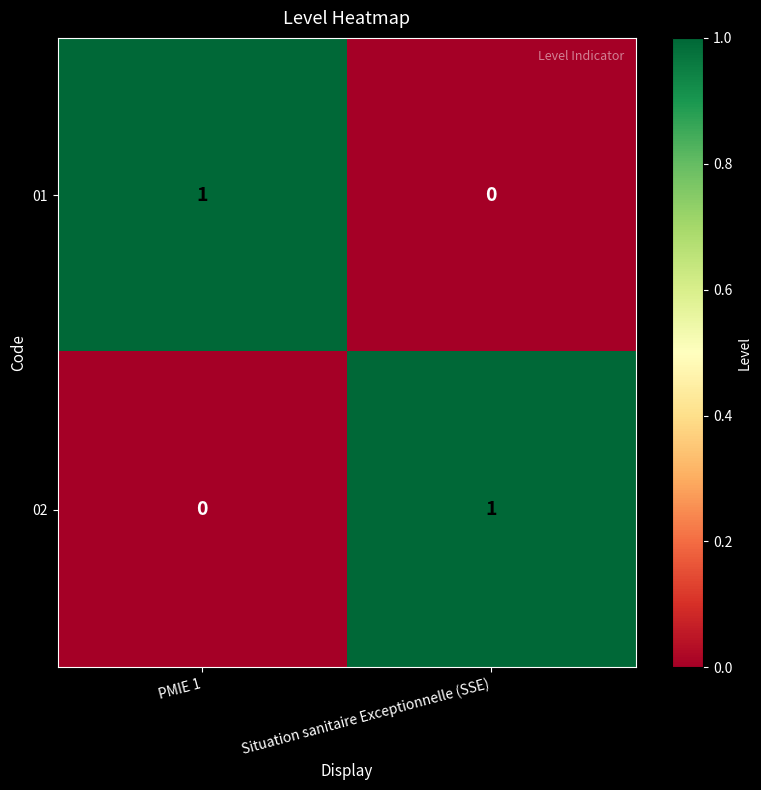

Where is 01 nearest to the value 0?

Situation sanitaire Exceptionnelle (SSE)